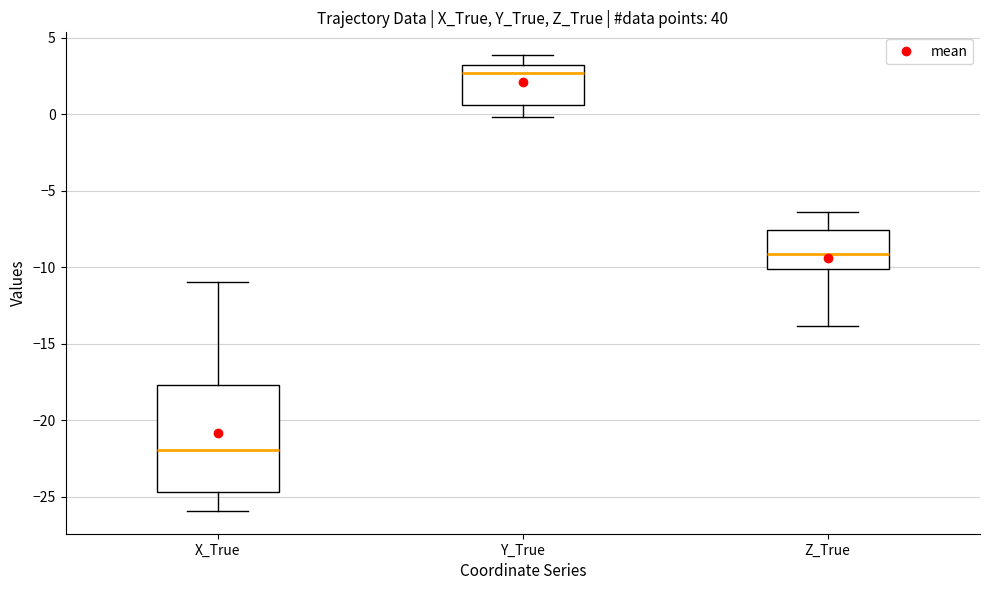

Where is the upper edge of the box for Y_True on the y-axis? The values are not printed on the chart, so give them approximately, as read against the axis.

3.0